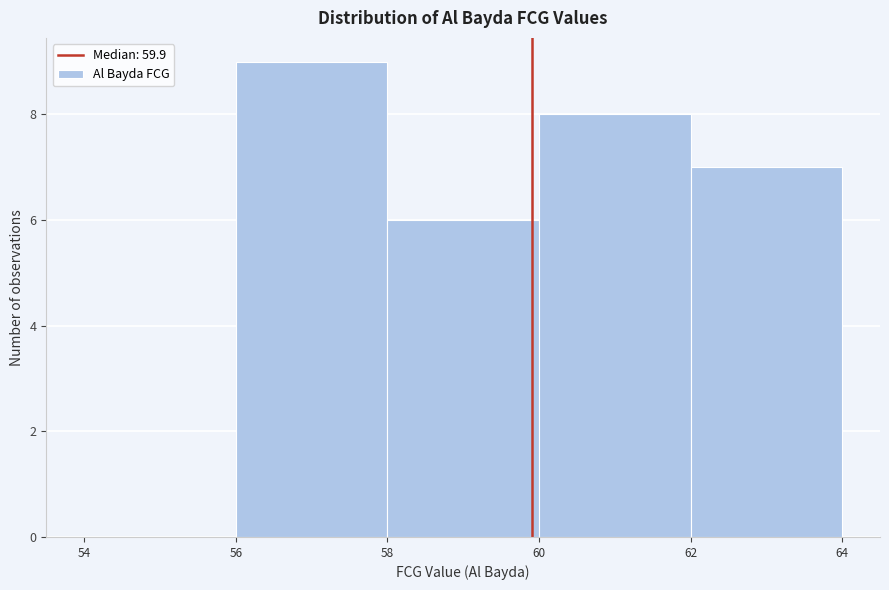

Reading left to right, transcribe this chart: for each bar, give the range it covers on the x-axis and its height. The values are not printed on the chart, so give them approximately, as read against the axis.

54 to 56: 0
56 to 58: 9
58 to 60: 6
60 to 62: 8
62 to 64: 7